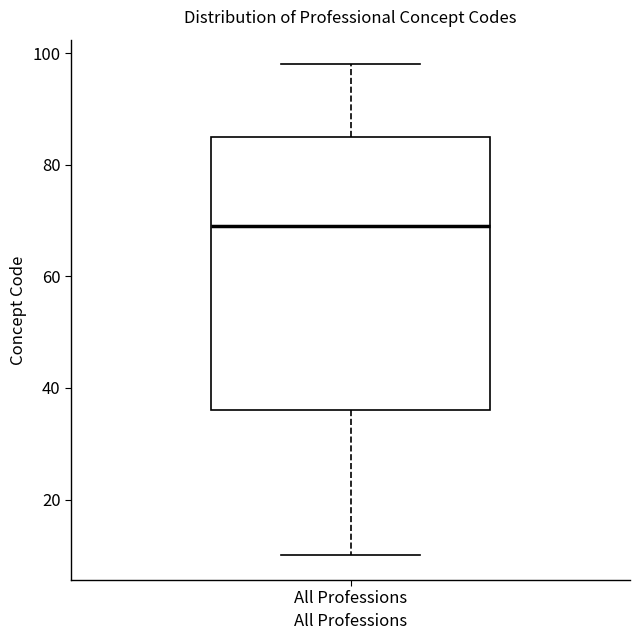

Read this box plot against the y-axis: the position of the median line, the range covered by the box, and the ends of both whiskers. The values are not printed on the chart, so give them approximately, as read against the axis.

median 70, box 36 to 86, whiskers 10 to 98